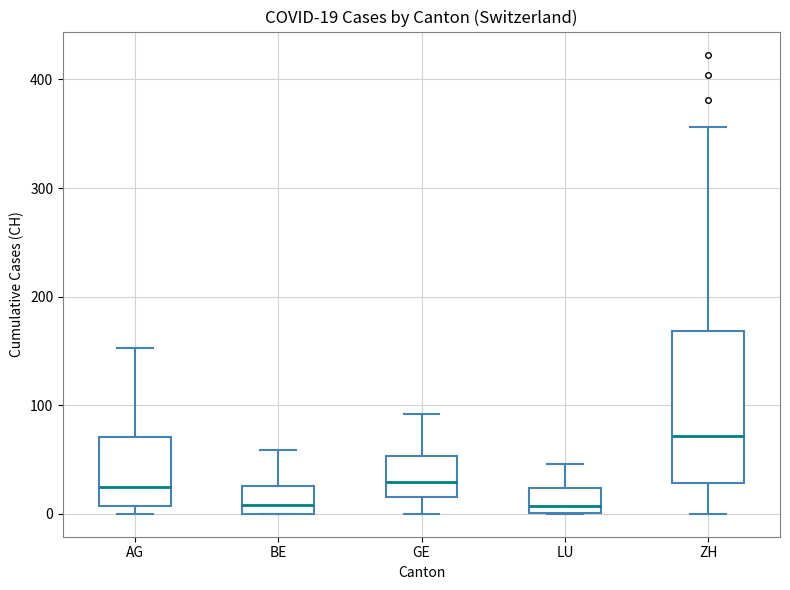

Which box's median line is the highest?

ZH